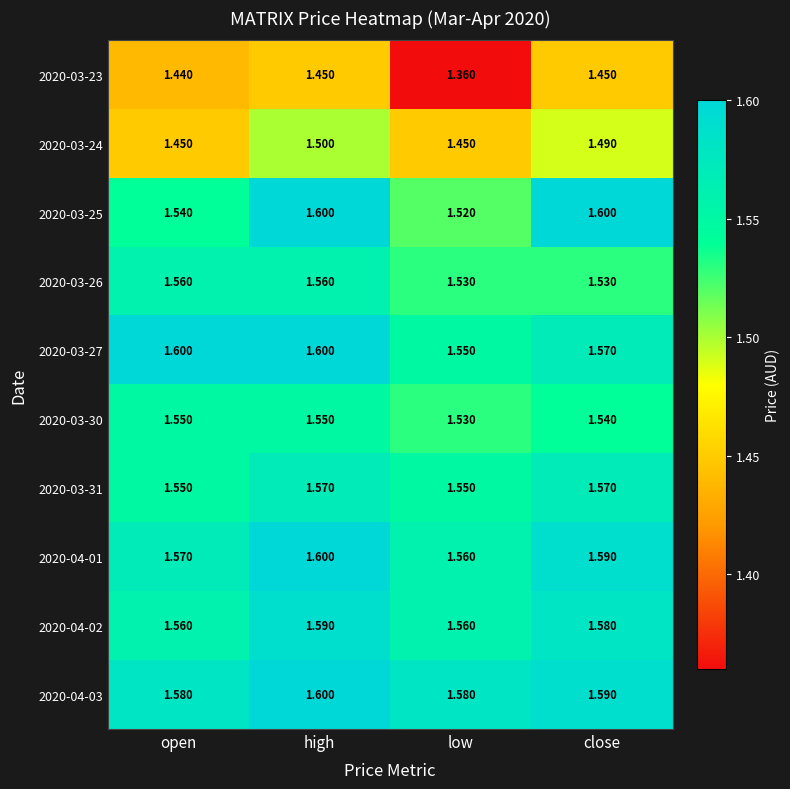

At how many categories does at least one series exceed 1?

4